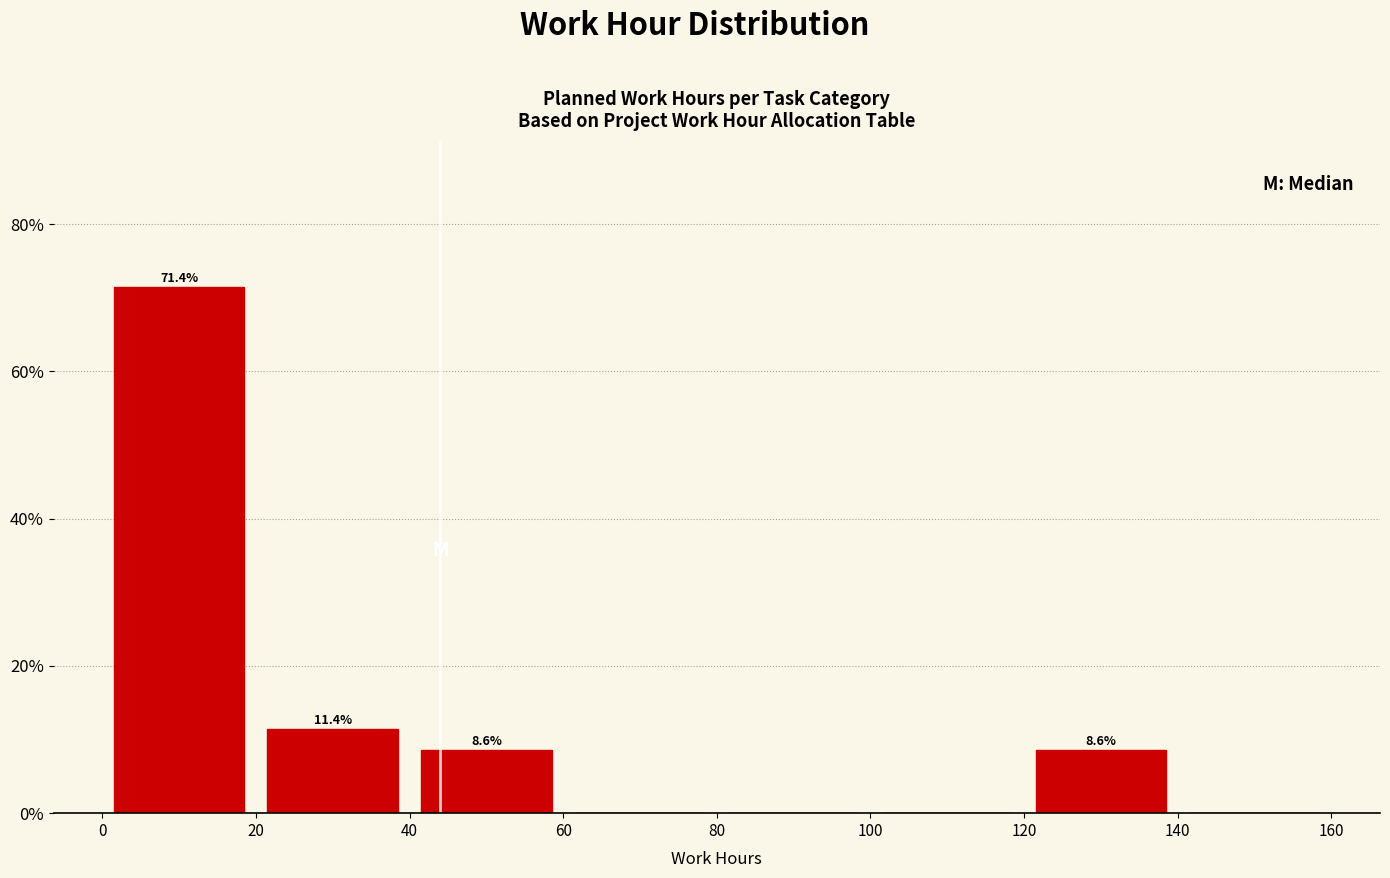

Which range on the x-axis has the tallest bar?

0 to 20